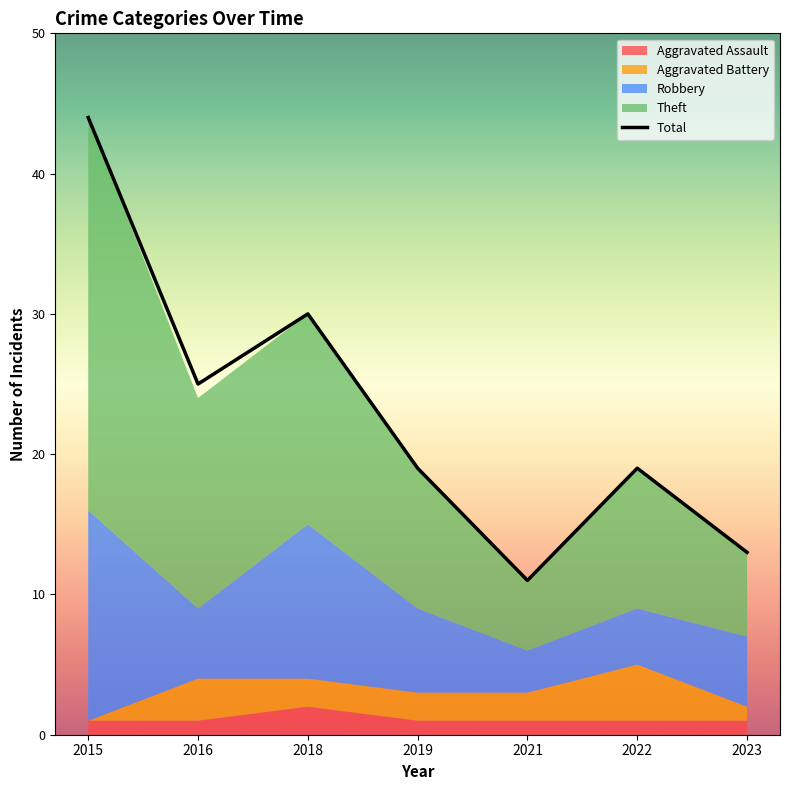

The value of Aggravated Battery at 2016 is 3. True or false?

True